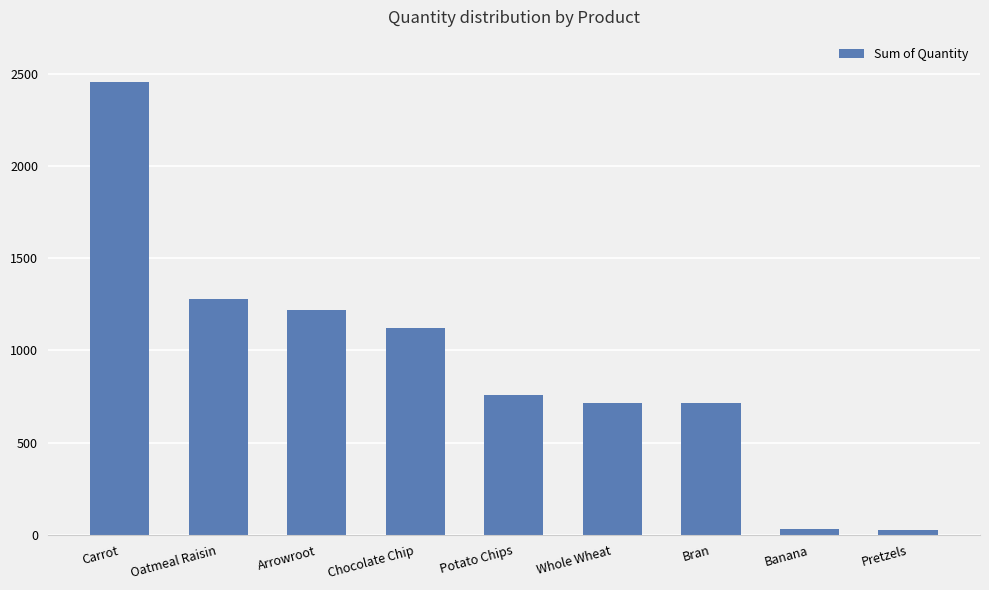

What is the label of the 7th bar from the right?

Arrowroot